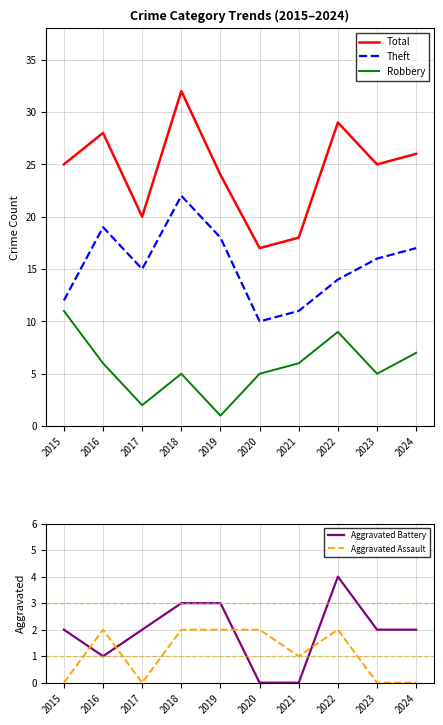

True or false: Total and Aggravated Battery intersect in this chart.

False